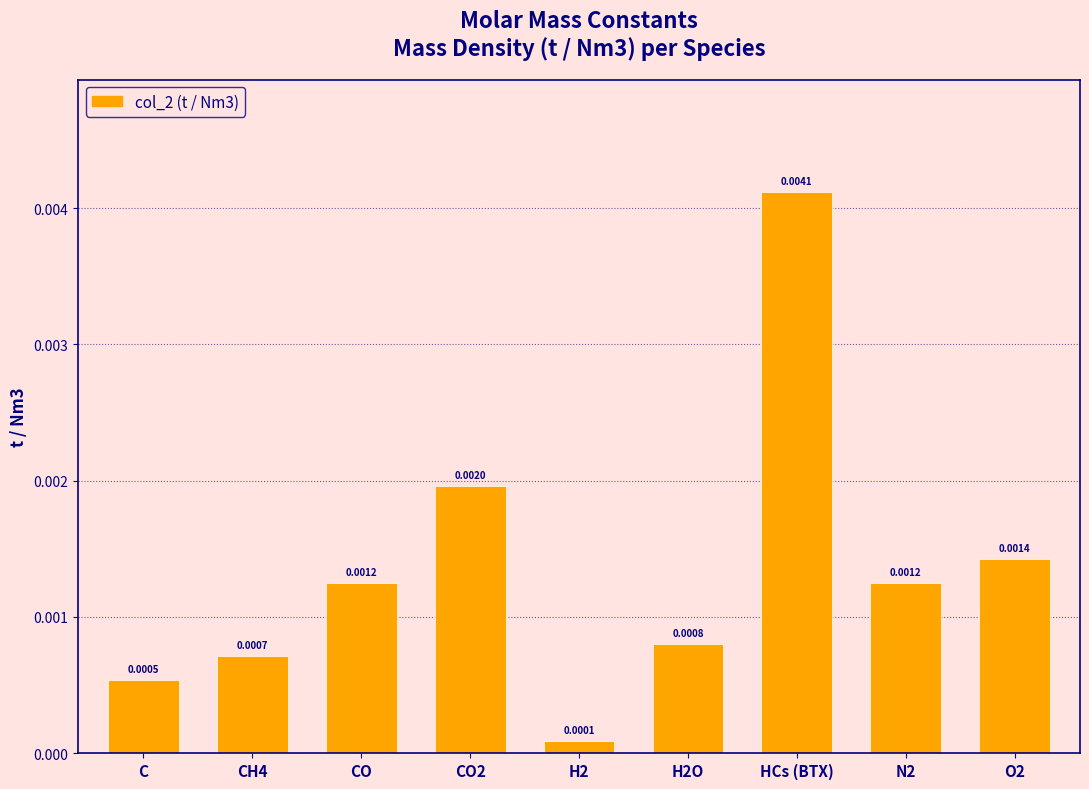

Which has a higher value, CH4 or O2?

O2